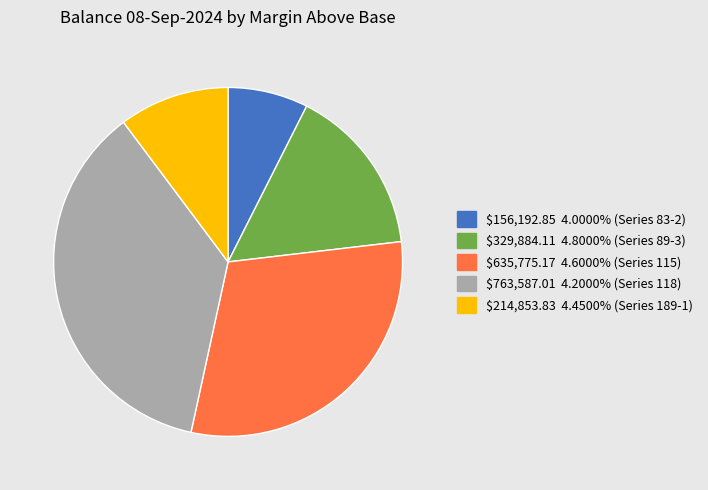

Is there a majority slice in this chart?

No